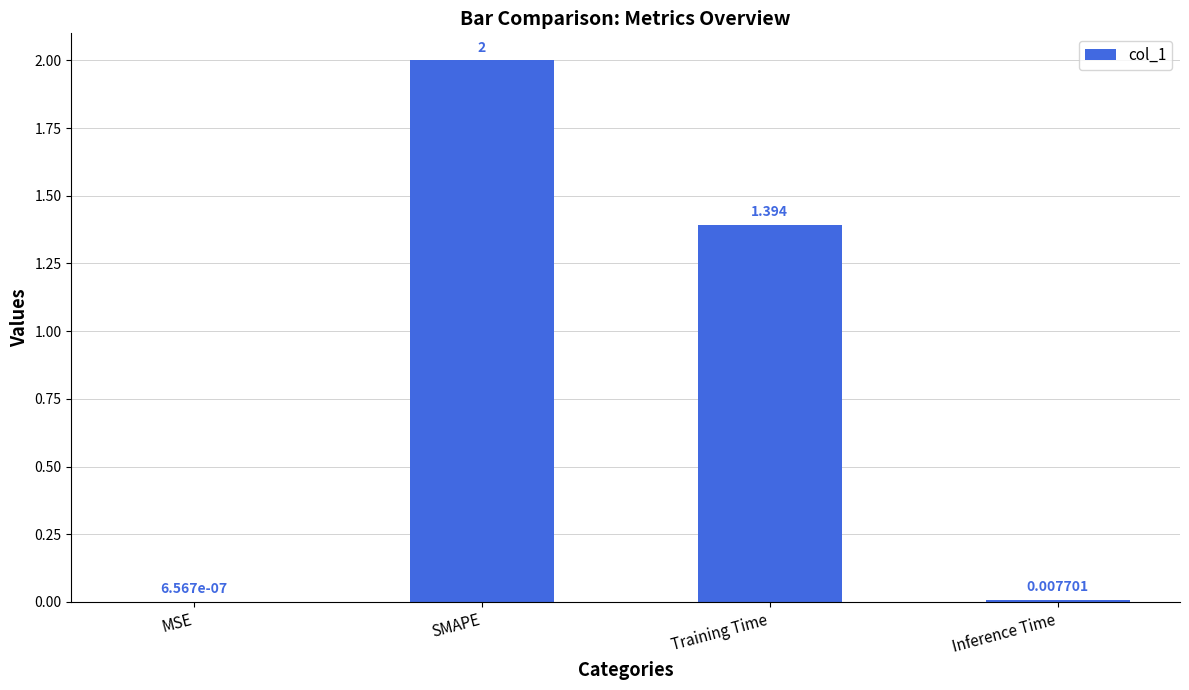

Which has a higher value, MSE or SMAPE?

SMAPE